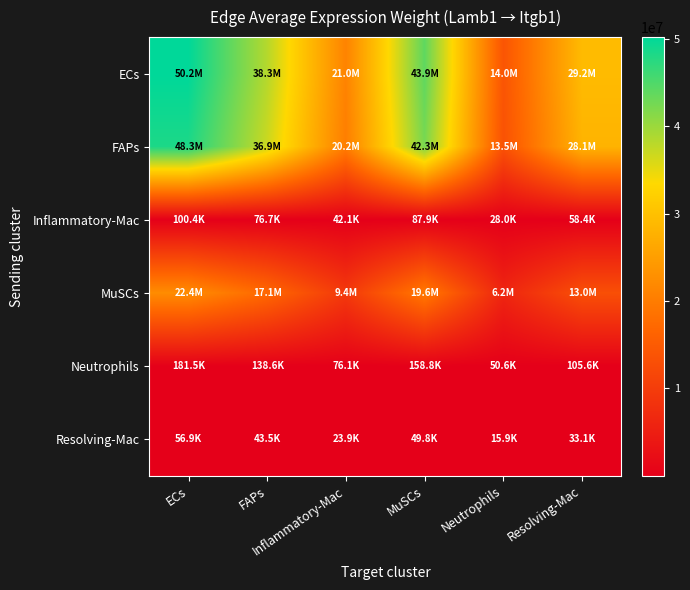

Which series has the widest spread of values?

ECs